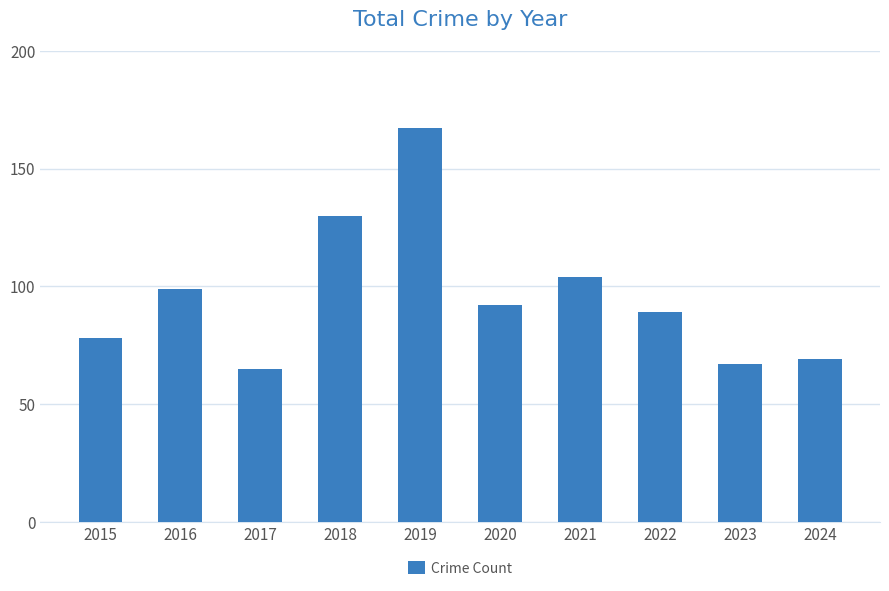

The chart shows a value of 80 at 2018. True or false?

False